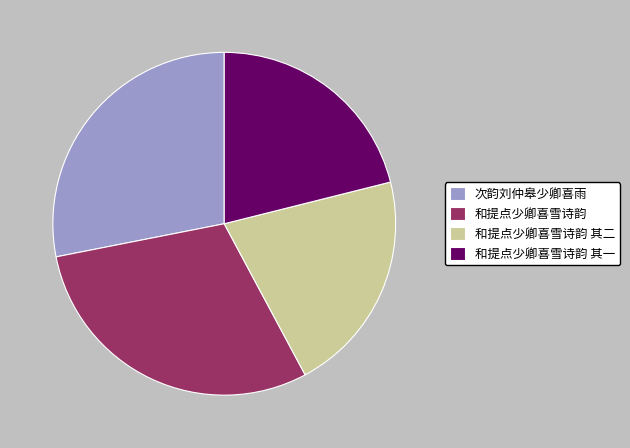

Which category has the biggest portion of the pie?

和提点少卿喜雪诗韵